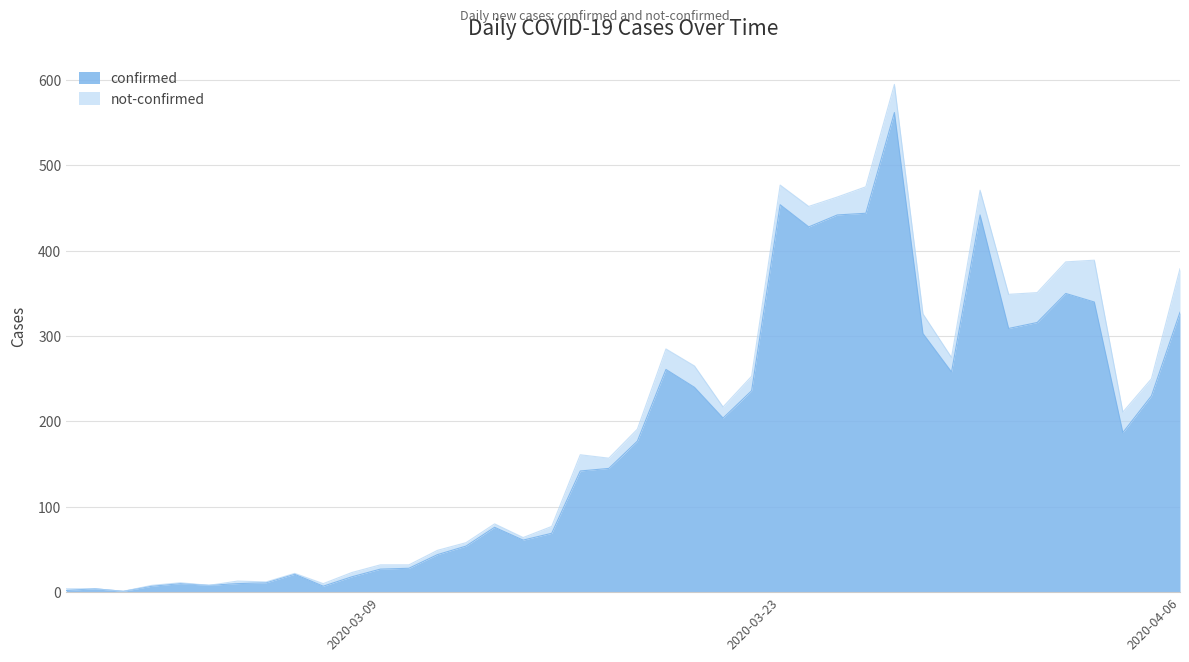

What position from the left is 2020-03-08?

11